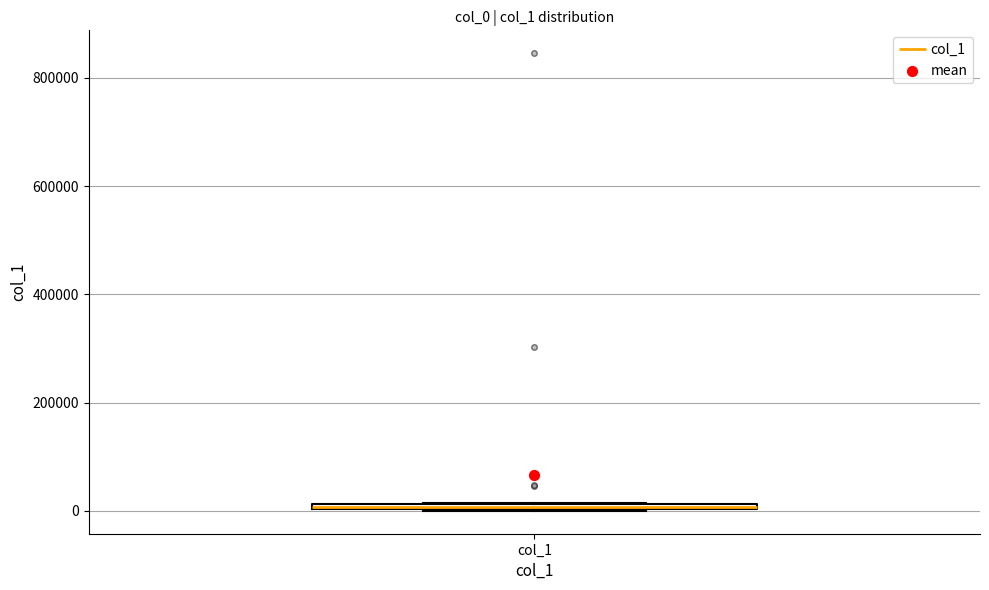

Where is the upper edge of the box for col_1 on the y-axis? The values are not printed on the chart, so give them approximately, as read against the axis.

20000